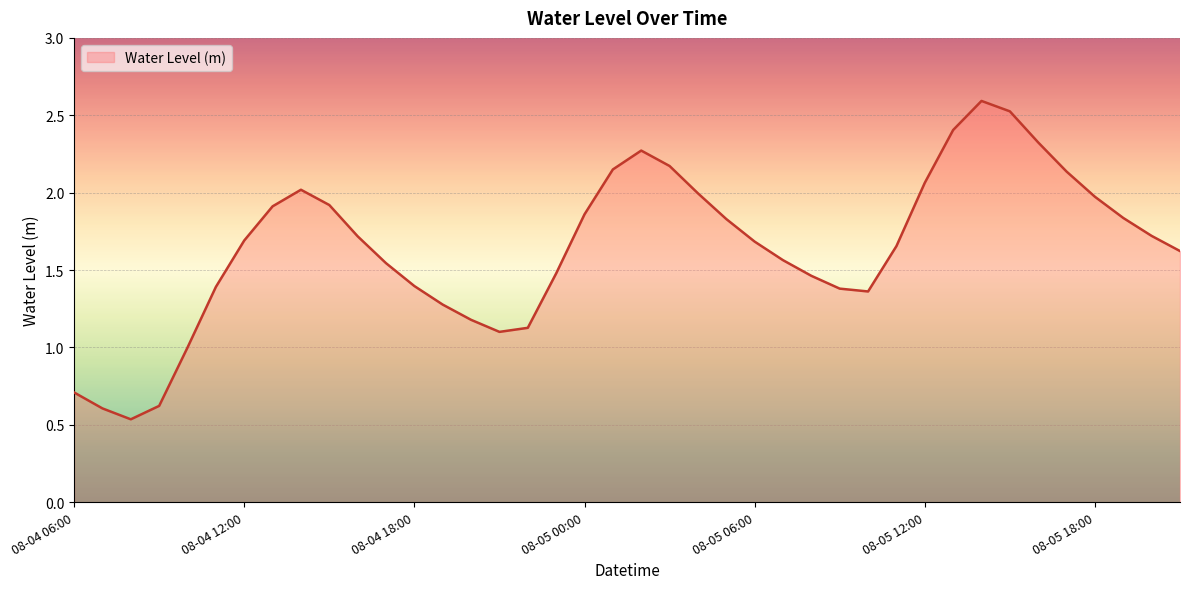

How many lines are shown in the chart?

1